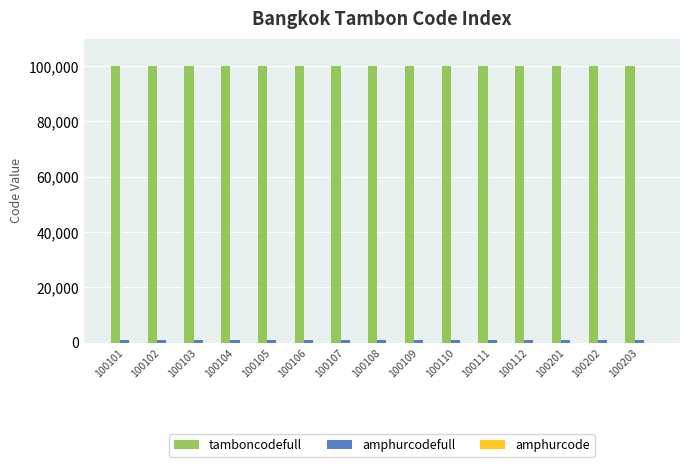

The value of tamboncodefull at 100202 is 146663. True or false?

False